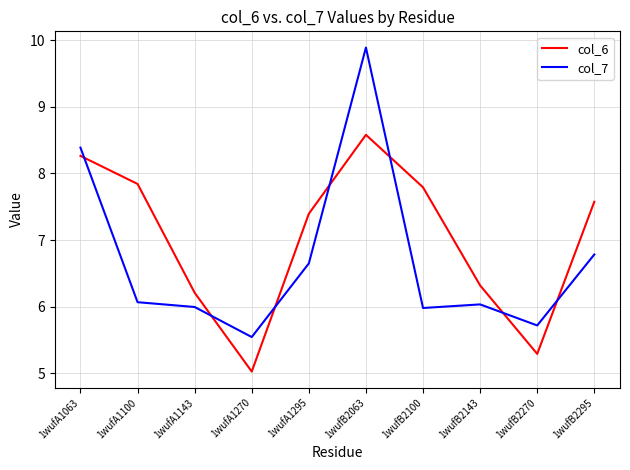

What is the difference between the col_7 values at 1wufB2143 and 1wufB2063?

3.9